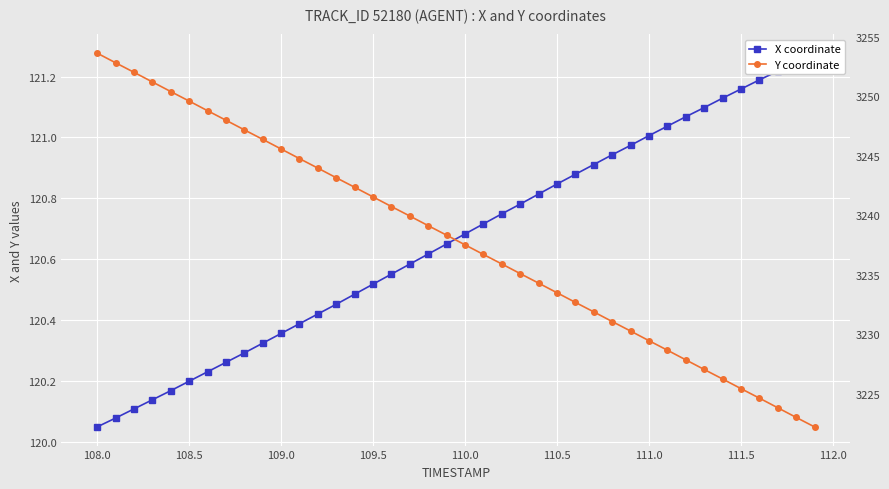

List the series in order of their overall mean, lowest first.

X coordinate, Y coordinate